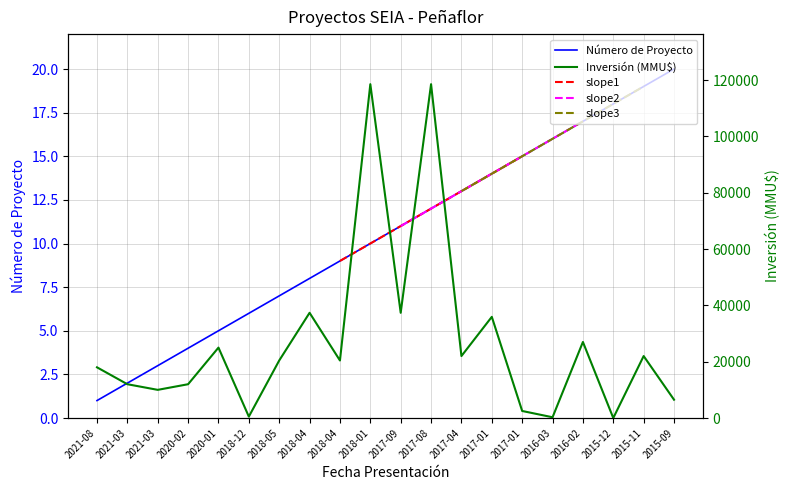

What is the value of the Número de Proyecto point at the 12th from the left?

12